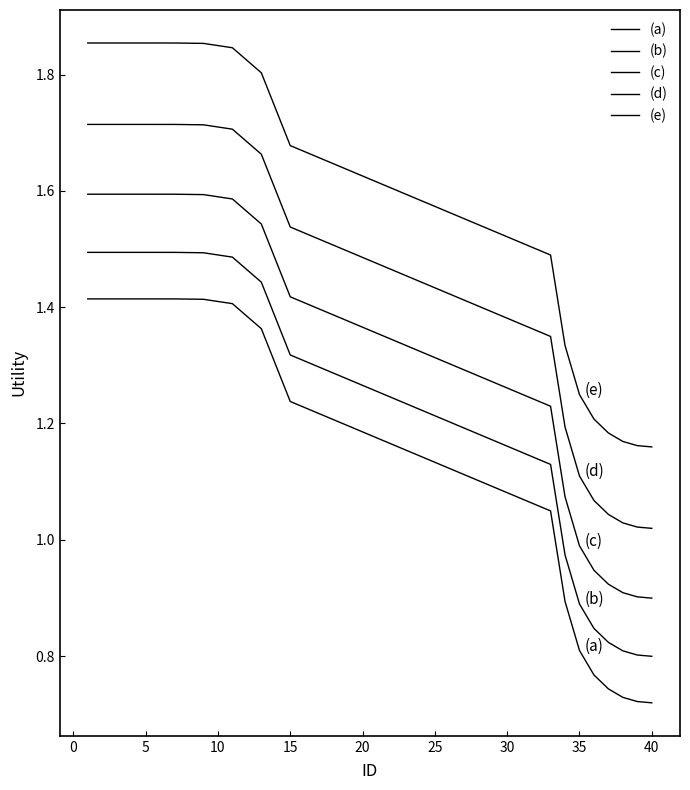

Does the chart display data point markers on the line(s)?

No